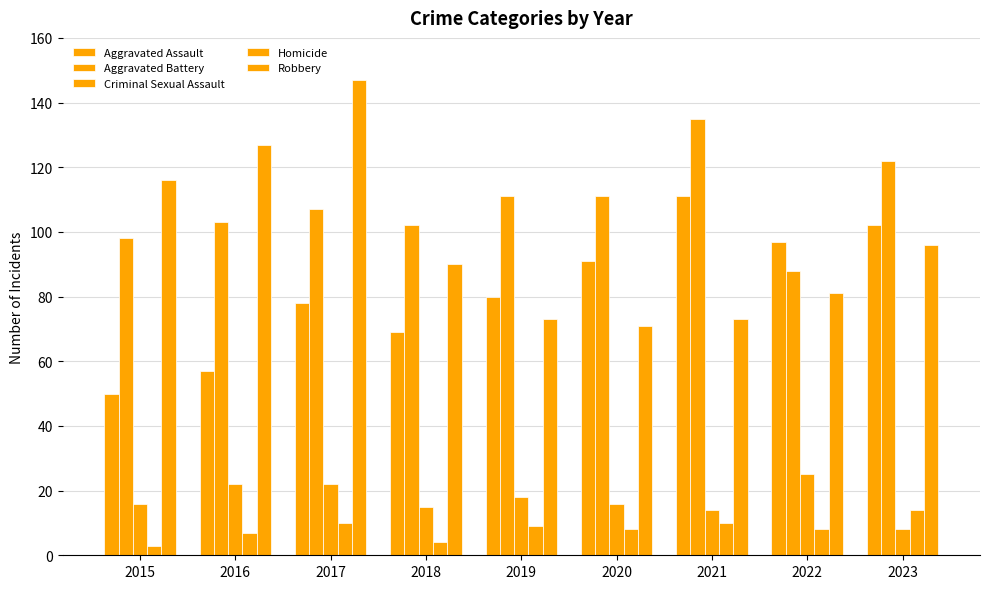

What is the approximate value of Aggravated Battery at 2022, to the nearest 5?

90